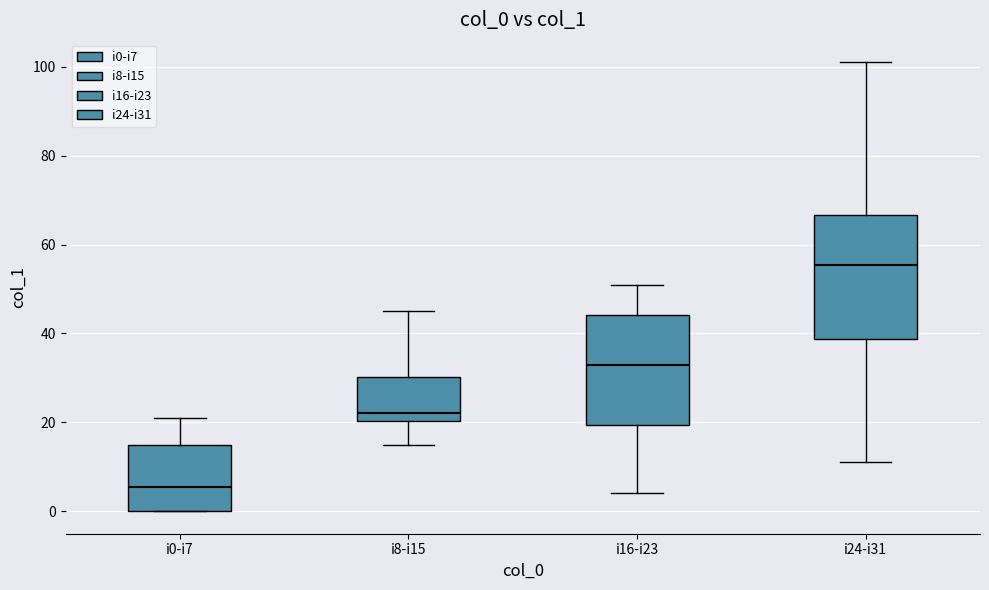

Where is the lower edge of the box for i24-i31 on the y-axis? The values are not printed on the chart, so give them approximately, as read against the axis.

38